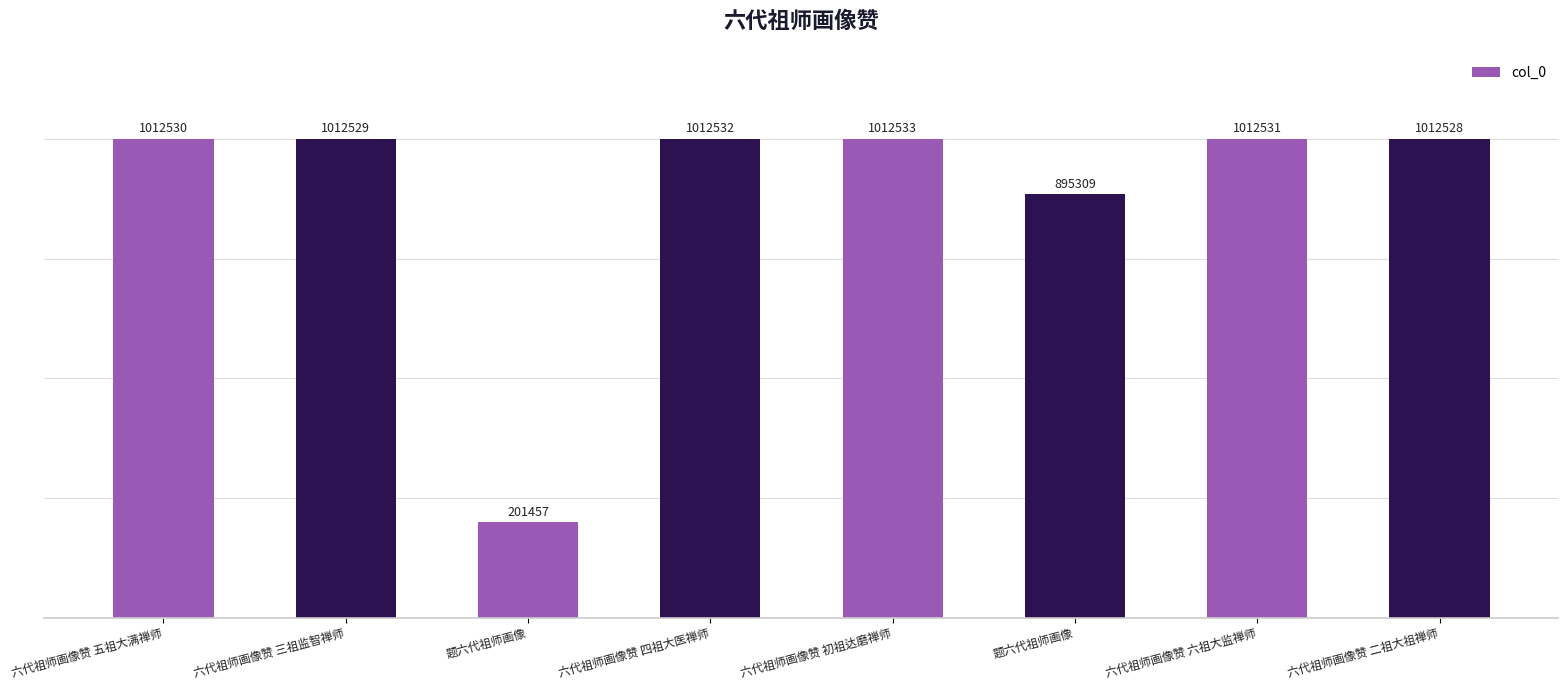

What is the change in value from 题六代祖师画像 to 六代祖师画像赞 四祖大医禅师?

+811075